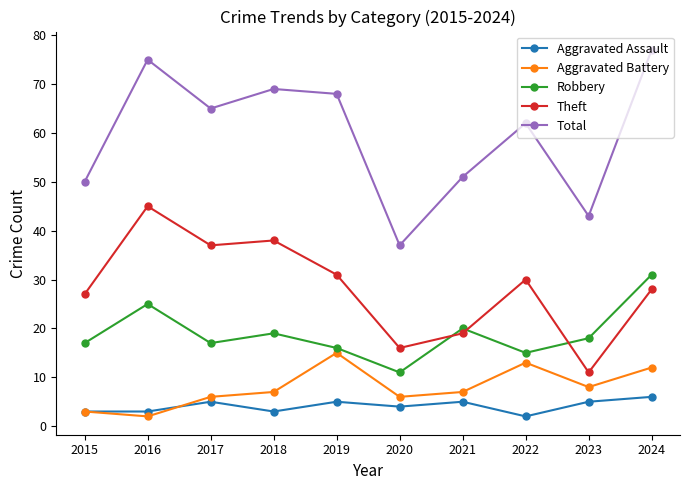

What is the sum of all Robbery values?

189